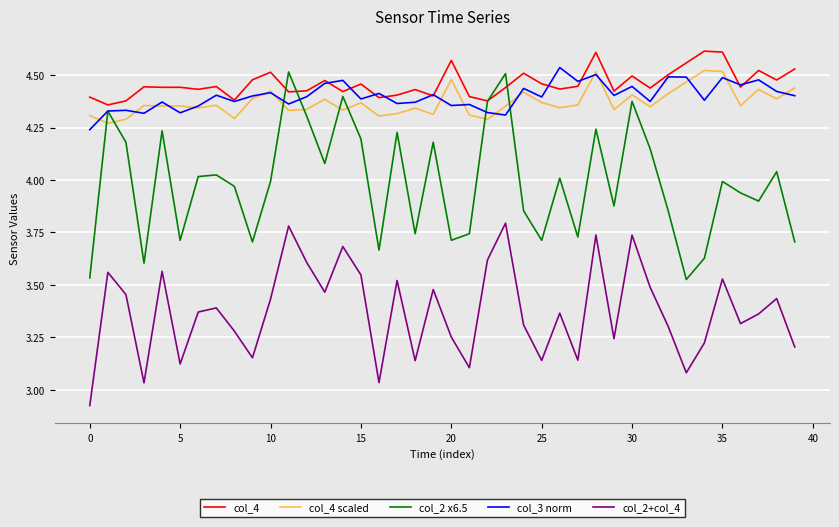

True or false: col_4 scaled and col_3 norm cross at least once.

True